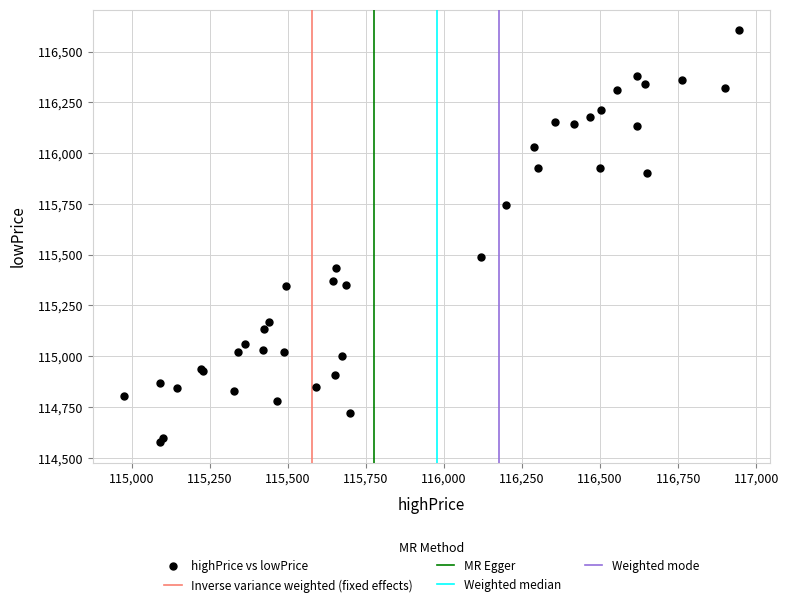

What Y value in the scatter plot is closest to 115591?

115489.3